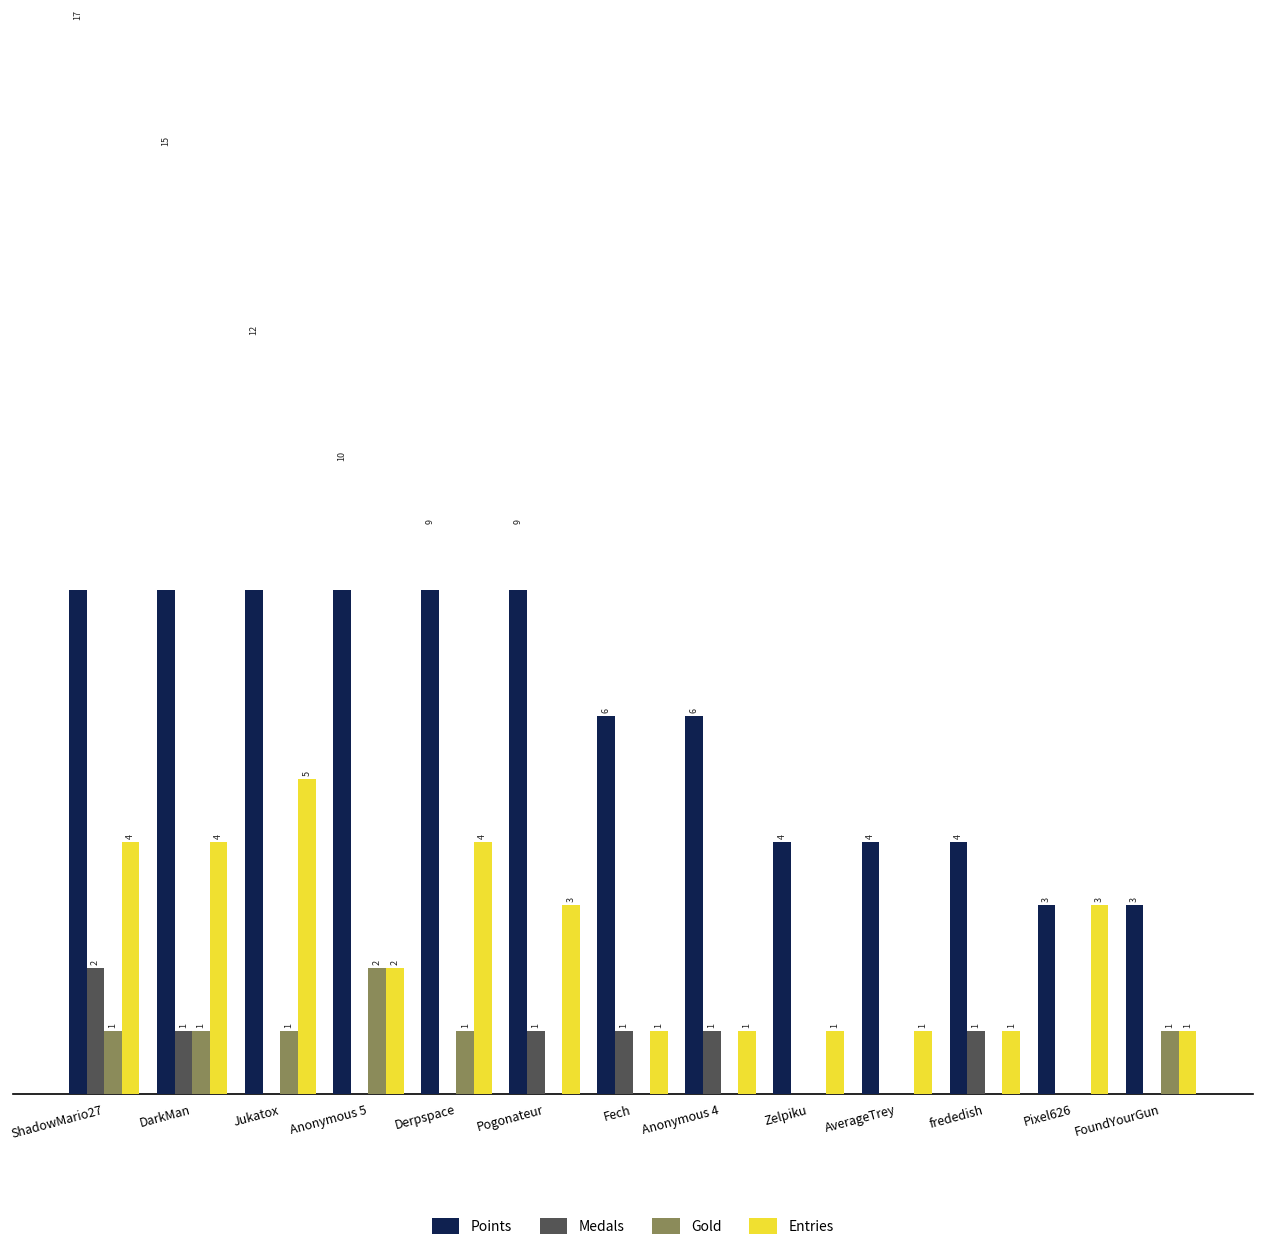

What are all the series names shown in the legend?

Points, Medals, Gold, Entries